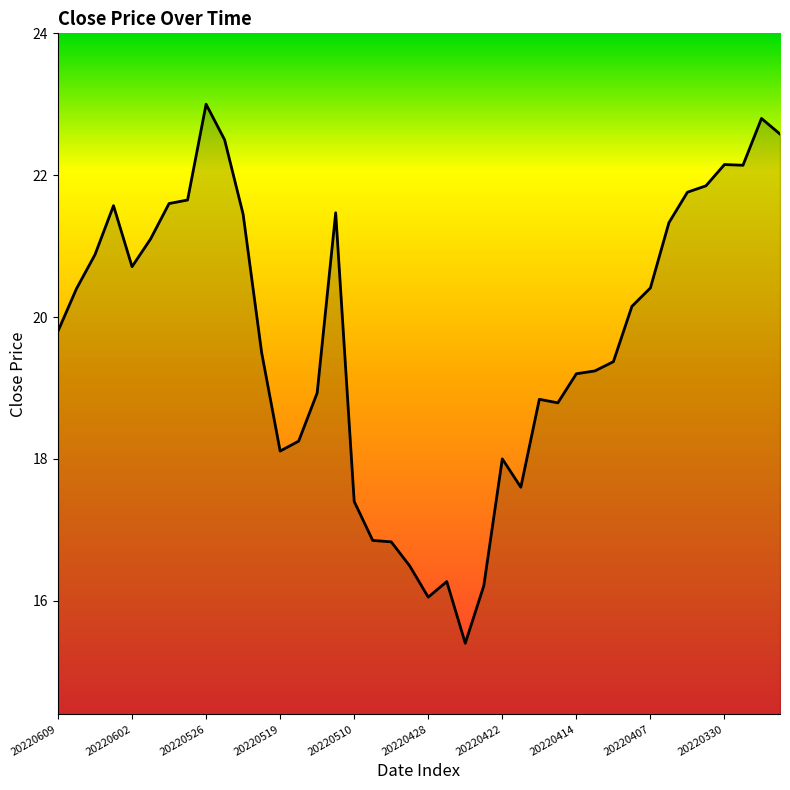

What is the difference between the maximum and minimum values?

7.6